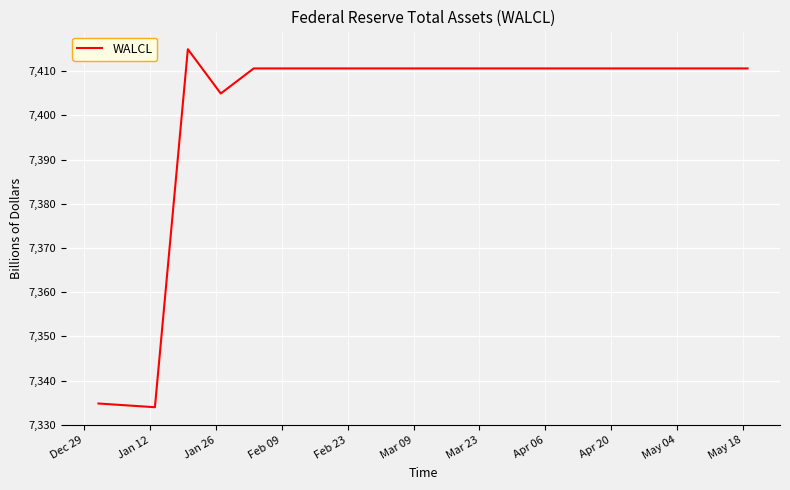

What is the average value?

7402.9